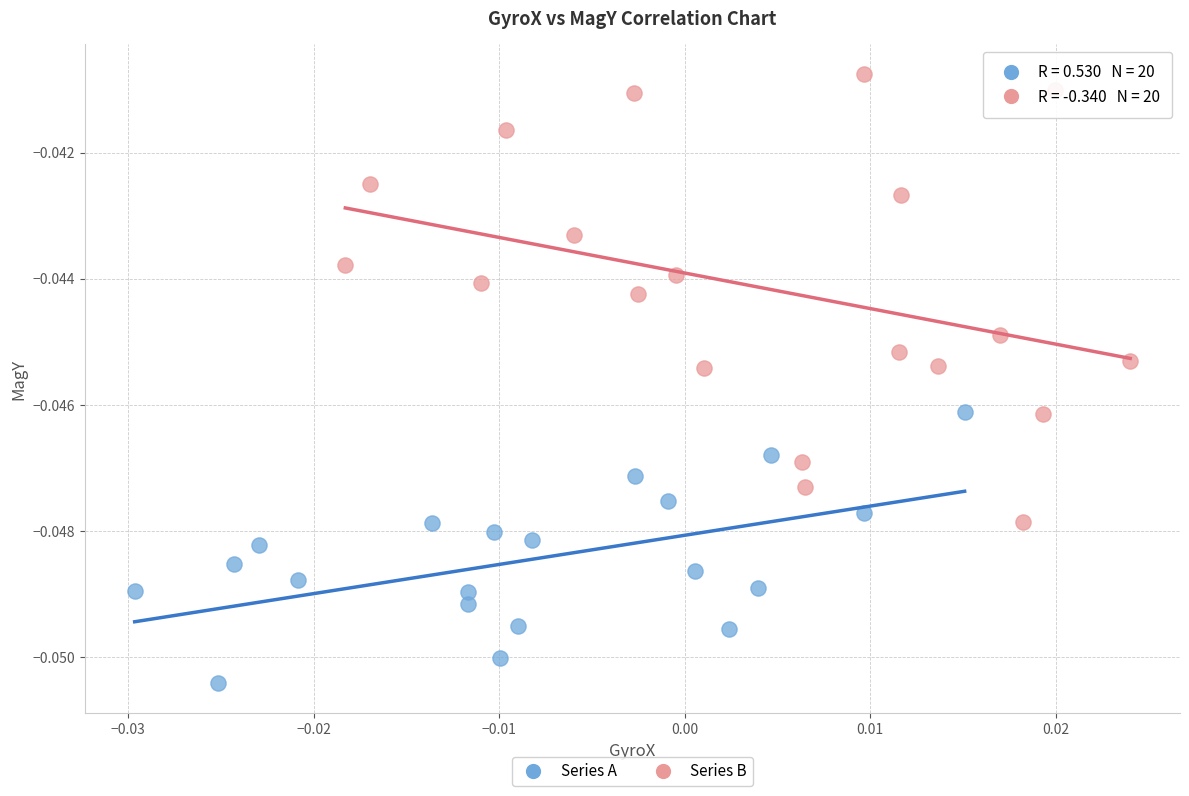

Which series contains the lowest Y value?

Series A